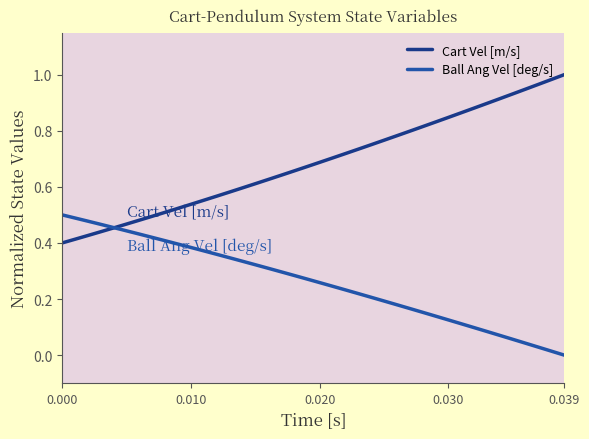

At how many categories does at least one series exceed 0?

40